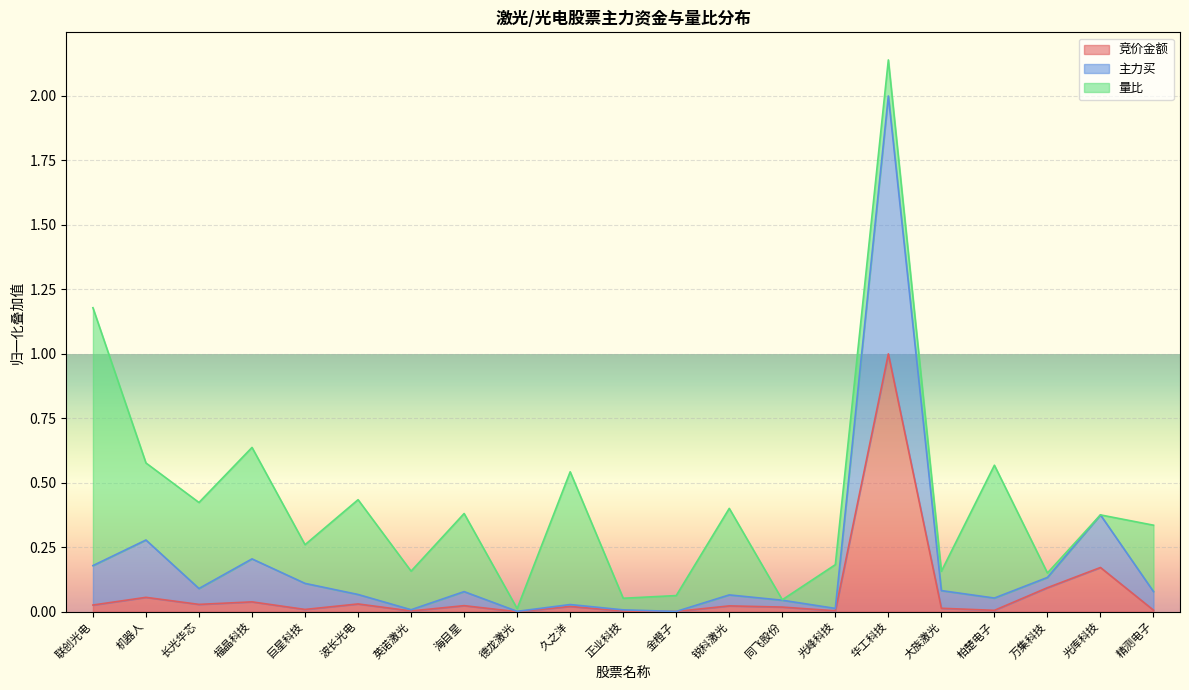

Does the chart display data point markers on the line(s)?

No